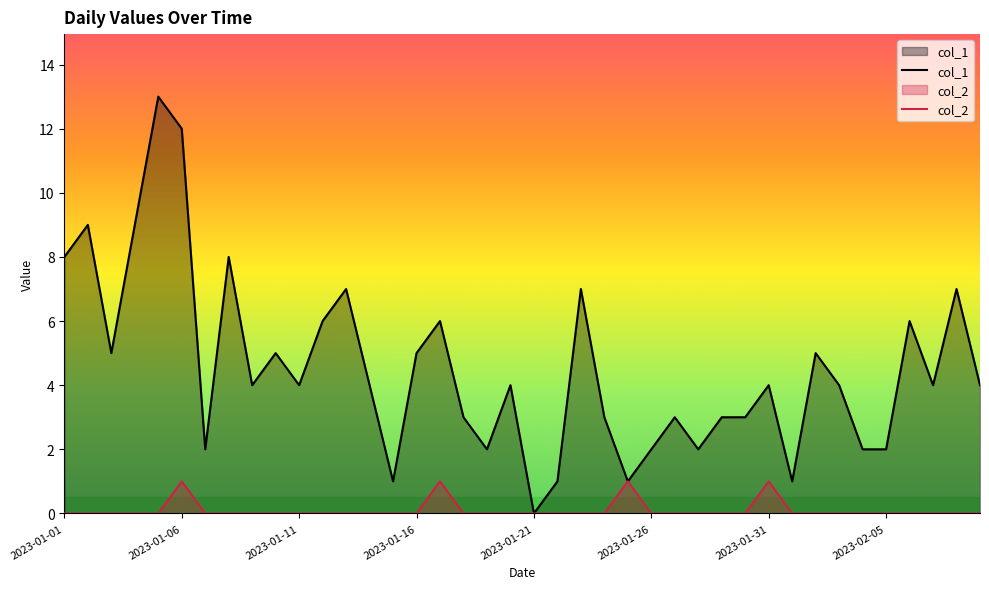

How many lines are shown in the chart?

2